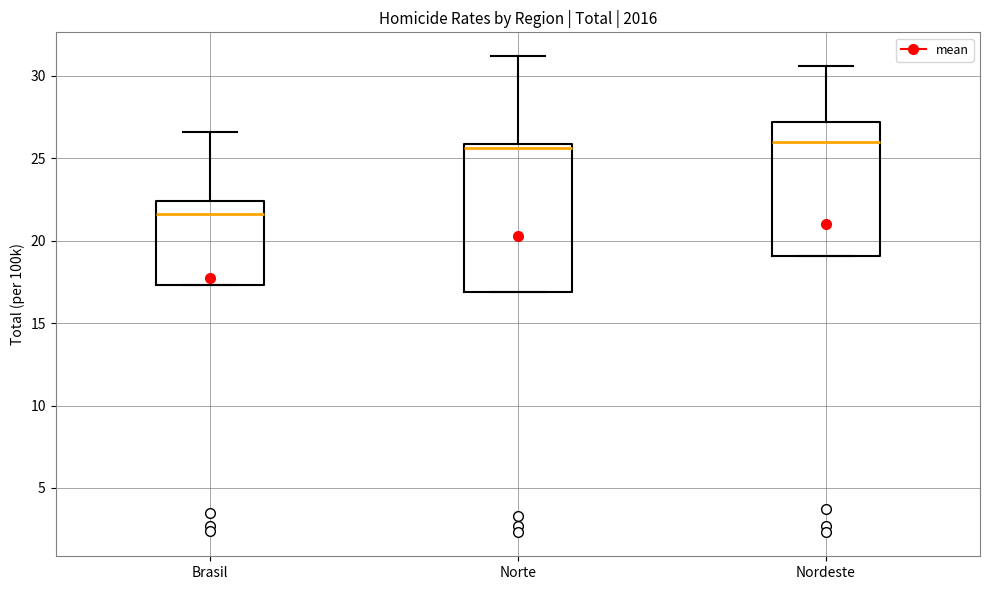

Reading left to right, transcribe this box plot: for each box, give where its median line is, the range the box spans, and where its two whiskers end, as read against the y-axis. The values are not printed on the chart, so give them approximately, as read against the axis.

Brasil: median 21.5, box 17.5 to 22.5, whiskers 17.5 to 26.5
Norte: median 25.5, box 17.0 to 26.0, whiskers 17.0 to 31.0
Nordeste: median 26.0, box 19.0 to 27.0, whiskers 19.0 to 30.5